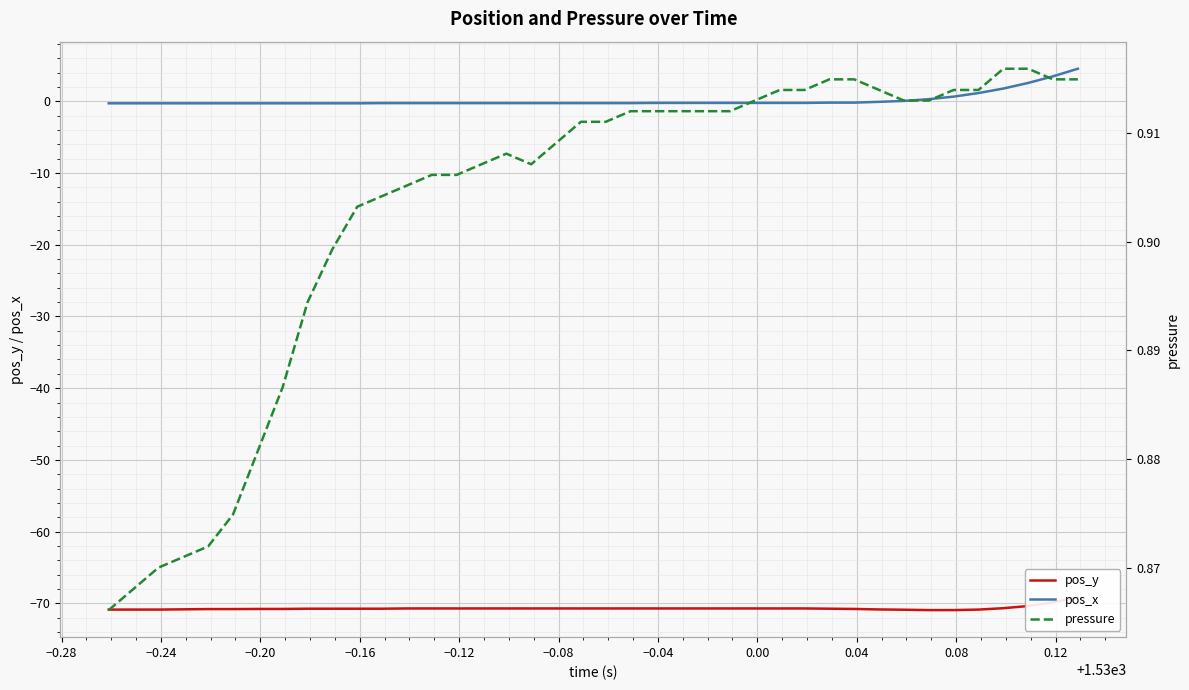

What is the maximum value for pos_x?

4.6